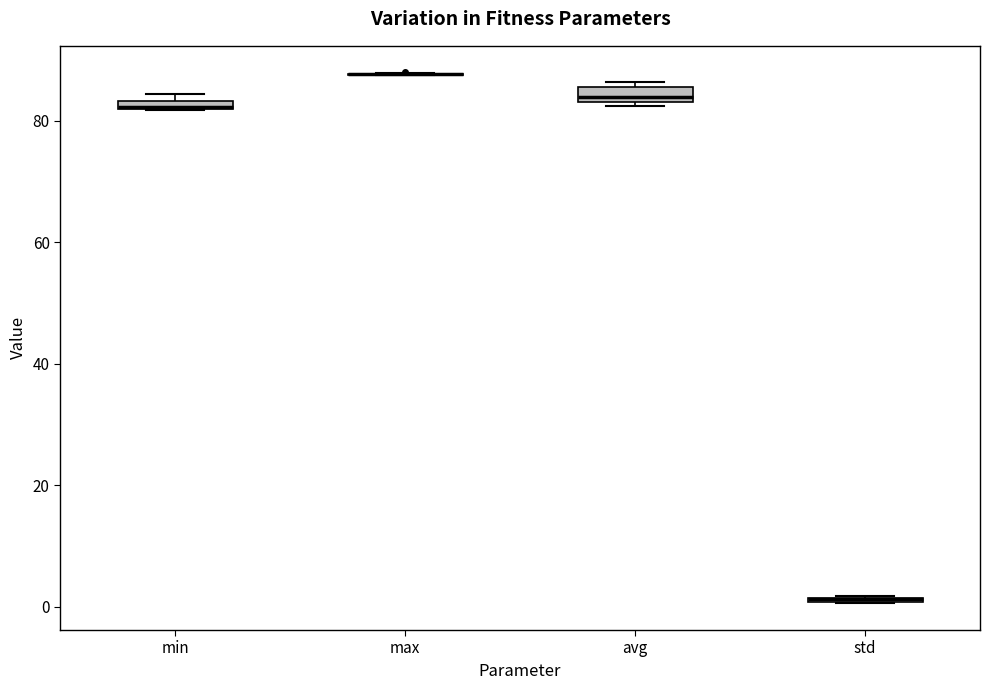

Where is the lower edge of the box for min on the y-axis? The values are not printed on the chart, so give them approximately, as read against the axis.

82